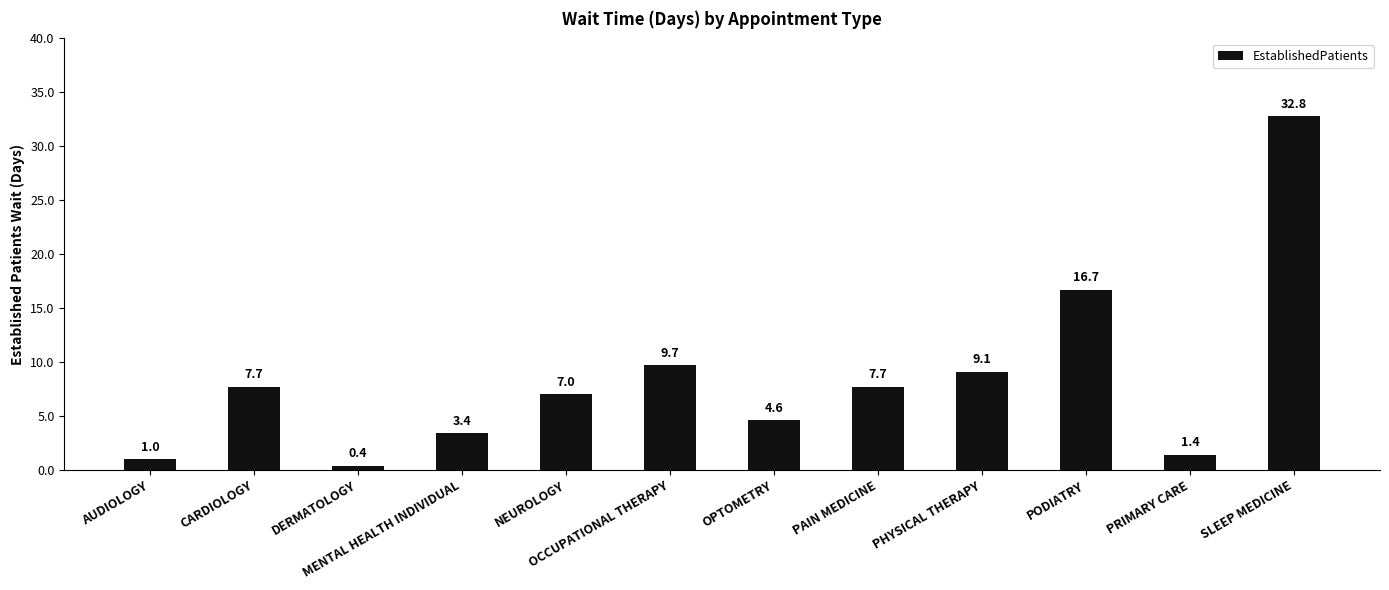

Between AUDIOLOGY and NEUROLOGY, which is larger?

NEUROLOGY